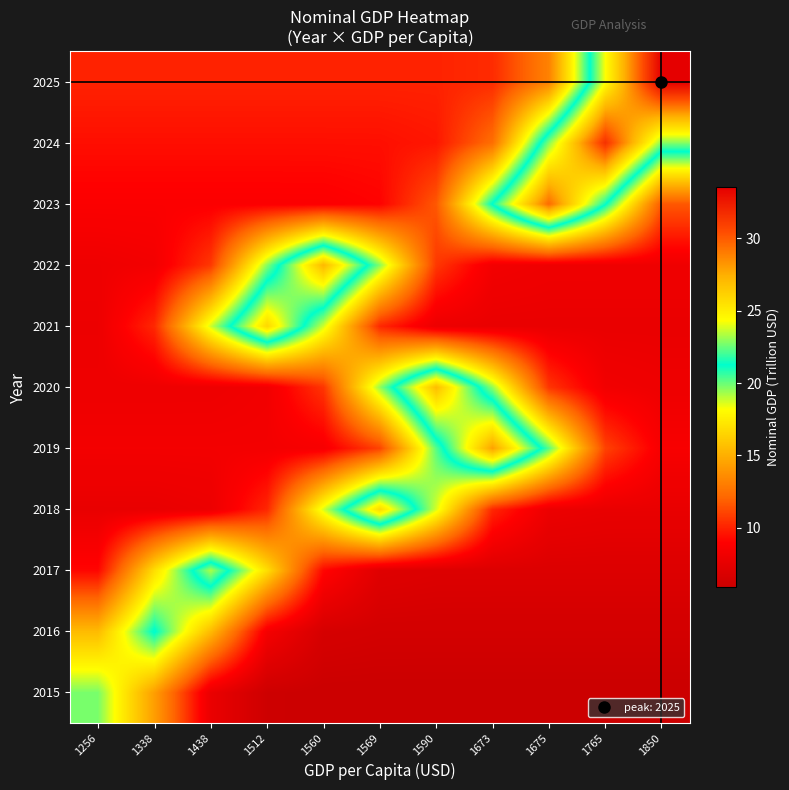

What is the total value across all series at 1512?

132.1